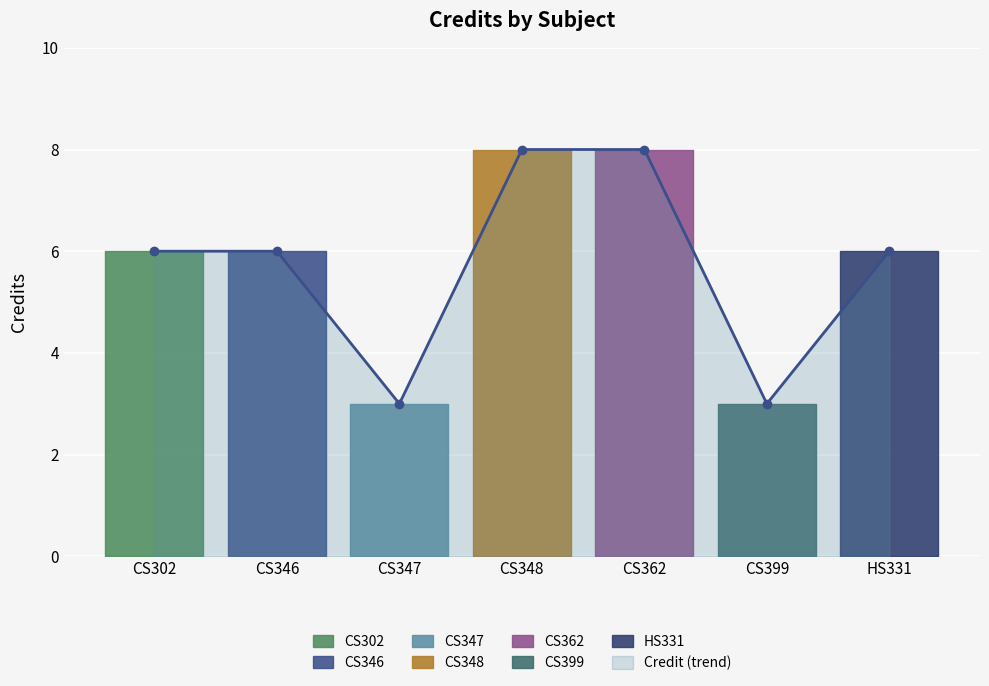

How many lines are shown in the chart?

1